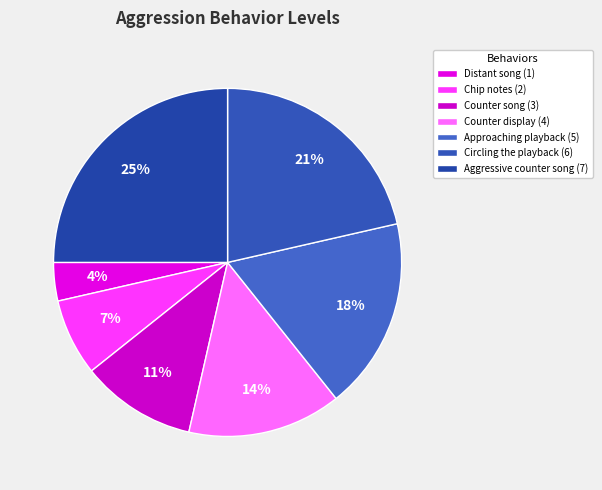

How many segments does this pie chart have?

7